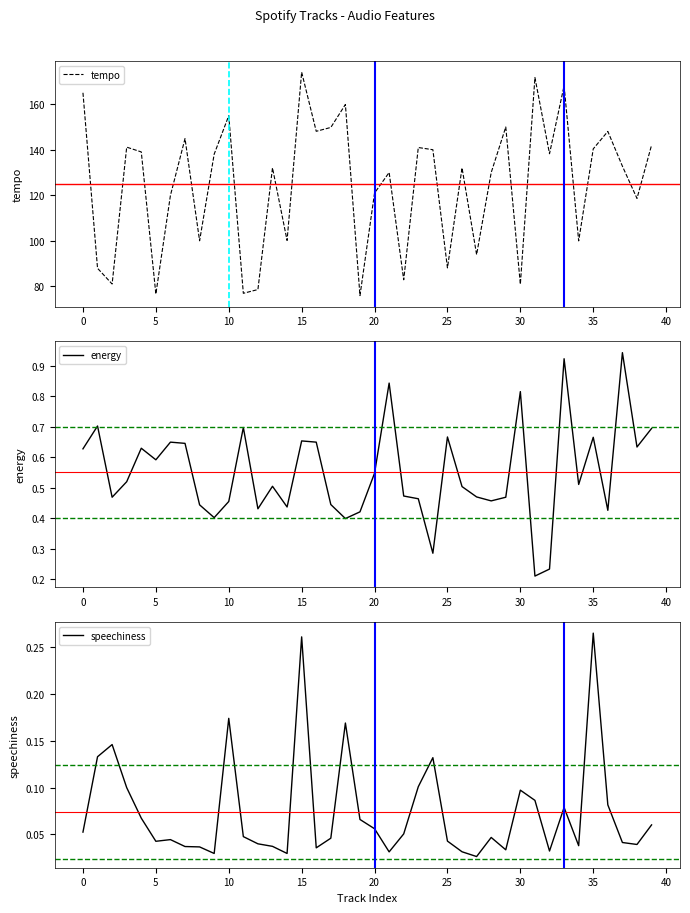

What are all the series names shown in the legend?

tempo, energy, speechiness